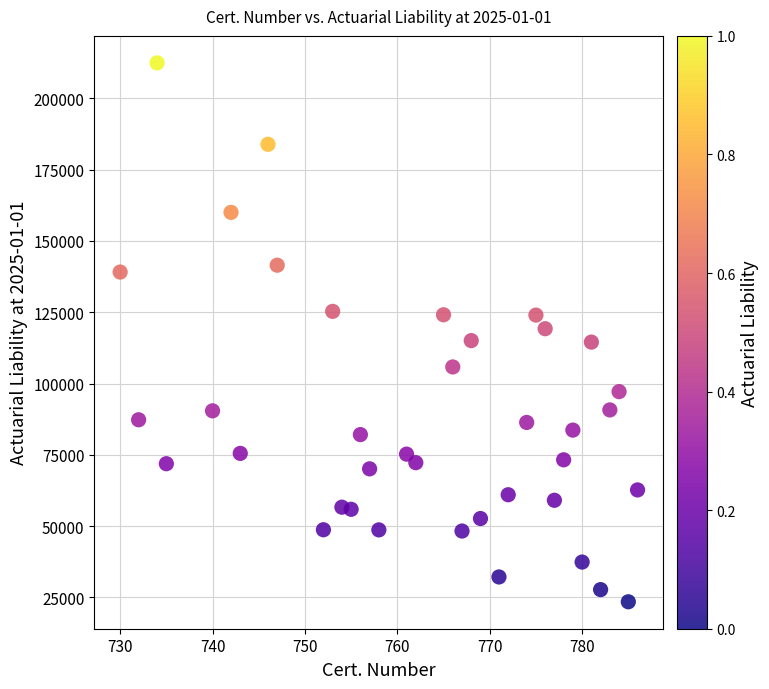

What is the range of Y values (max minus min)?

189054.3